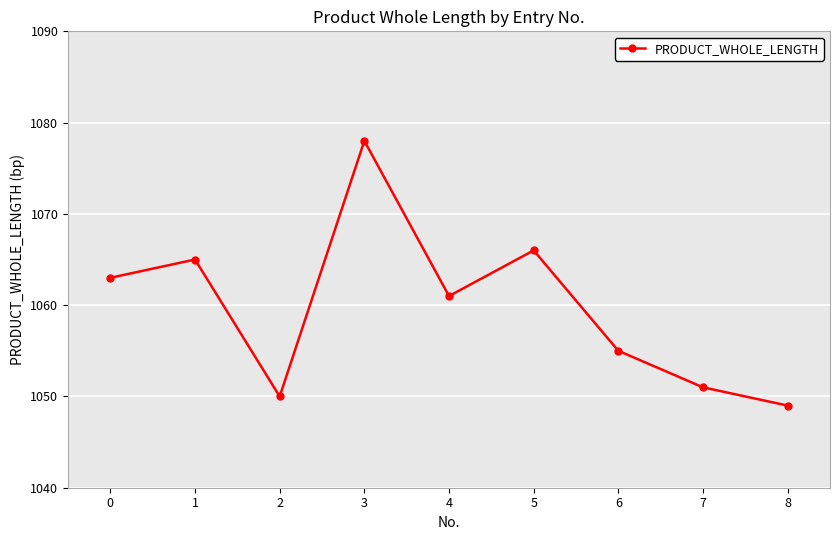

What is the sum of the values at 1 and 6?

2120